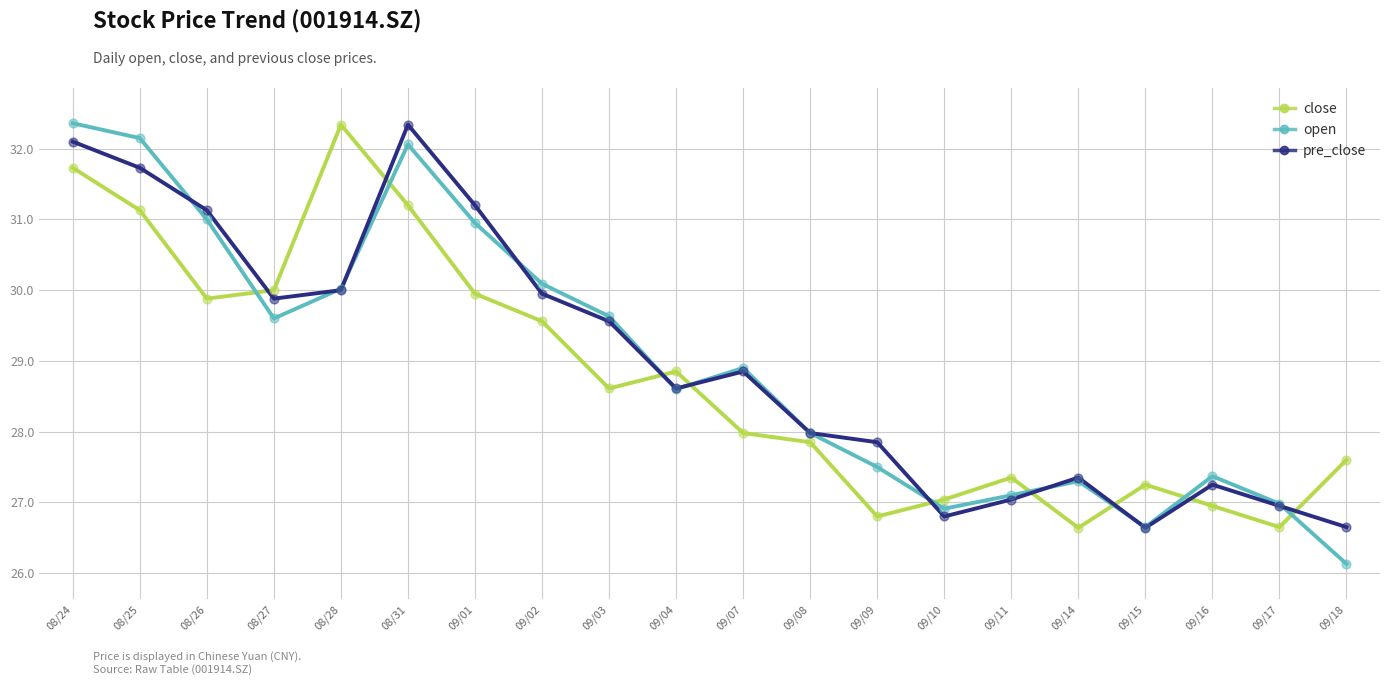

Which series has the widest spread of values?

open